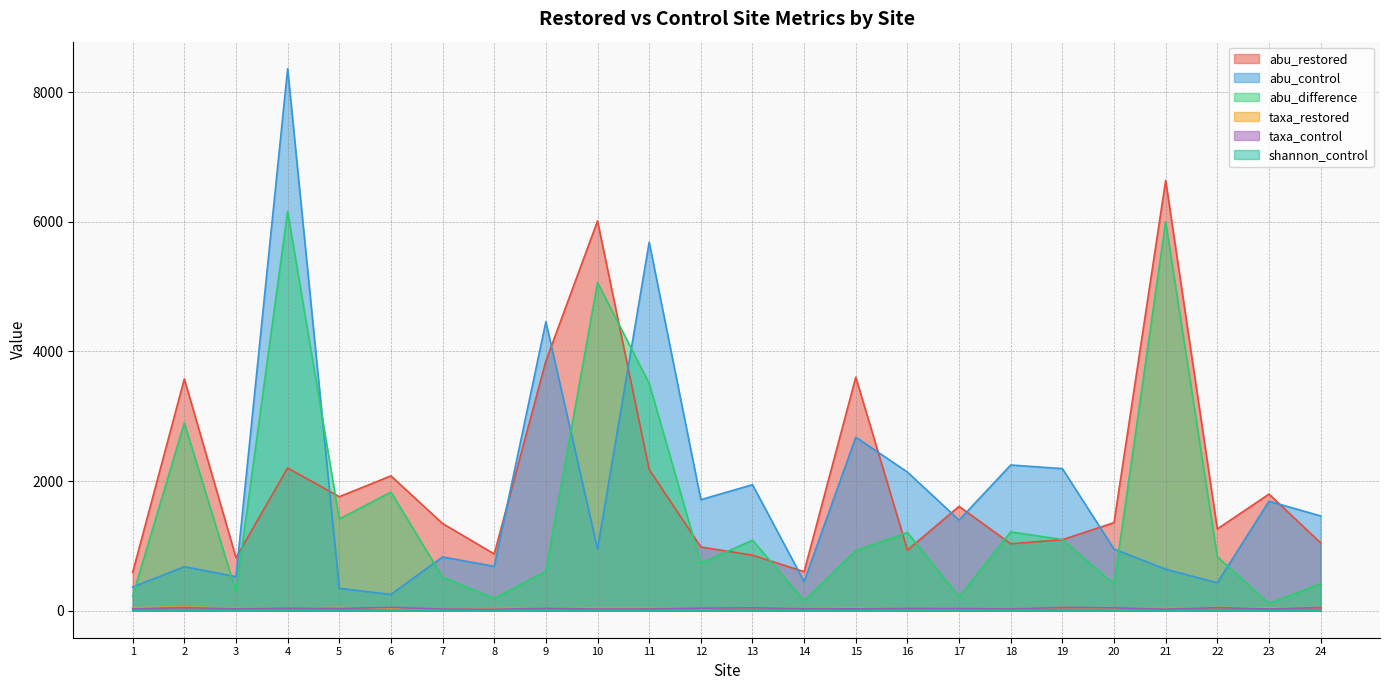

Reading left to right, transcribe all the data shown in this chart.

abu_restored: 590.0	3576.0	818.0	2201.0	1758.0	2079.0	1344.0	875.0	3851.0	6013.0	2178.0	982.0	856.0	601.0	3602.0	934.0	1609.0	1032.0	1094.0	1358.0	6638.0	1260.0	1798.0	1046.0
abu_control: 364.0	678.0	524.0	8361.0	344.0	250.0	828.0	684.0	4458.0	949.0	5685.0	1712.0	1943.0	448.0	2677.0	2138.0	1397.0	2247.0	2191.0	950.0	639.0	429.0	1688.0	1461.0
abu_difference: 226.0	2898.0	294.0	6160.0	1414.0	1829.0	516.0	191.0	606.0	5063.0	3507.0	730.0	1087.0	153.0	926.0	1205.0	211.0	1215.0	1097.0	408.0	5998.0	831.0	110.0	415.0
taxa_restored: 43.0	58.0	34.0	37.0	48.0	32.0	21.0	30.0	42.0	33.0	32.0	29.0	41.0	33.0	39.0	35.0	29.0	25.0	49.0	33.0	31.0	48.0	36.0	50.0
taxa_control: 28.0	48.0	28.0	38.0	34.0	49.0	24.0	21.0	37.0	25.0	26.0	37.0	43.0	30.0	29.0	35.0	32.0	26.0	49.0	42.0	23.0	46.0	26.0	48.0
shannon_control: 2.2	2.7	1.6	1.7	2.5	2.9	1.7	1.5	2.1	1.3	1.4	3.1	2.0	2.1	1.7	1.8	2.4	2.2	2.7	3.4	1.8	3.1	2.3	2.6